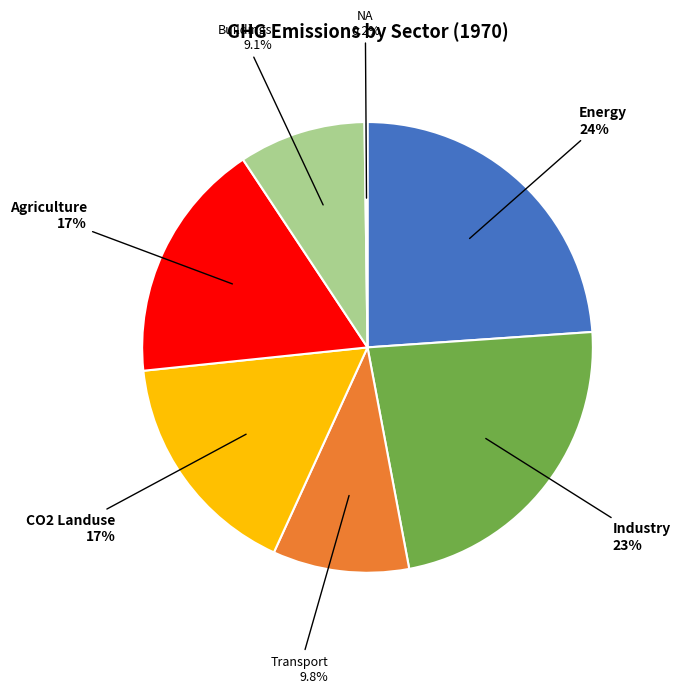

Combined, what portion of the pie is Buildings and CO2 Landuse?

25.6%